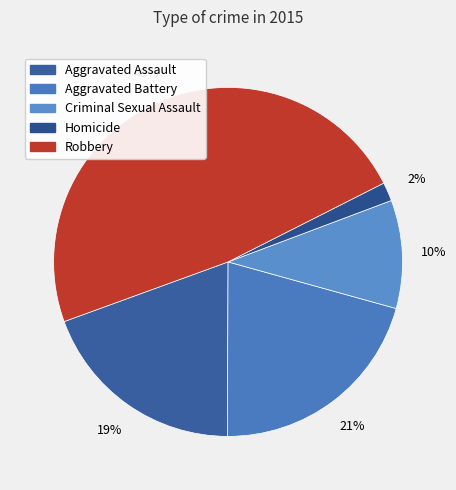

Which slice is the smallest?

Homicide